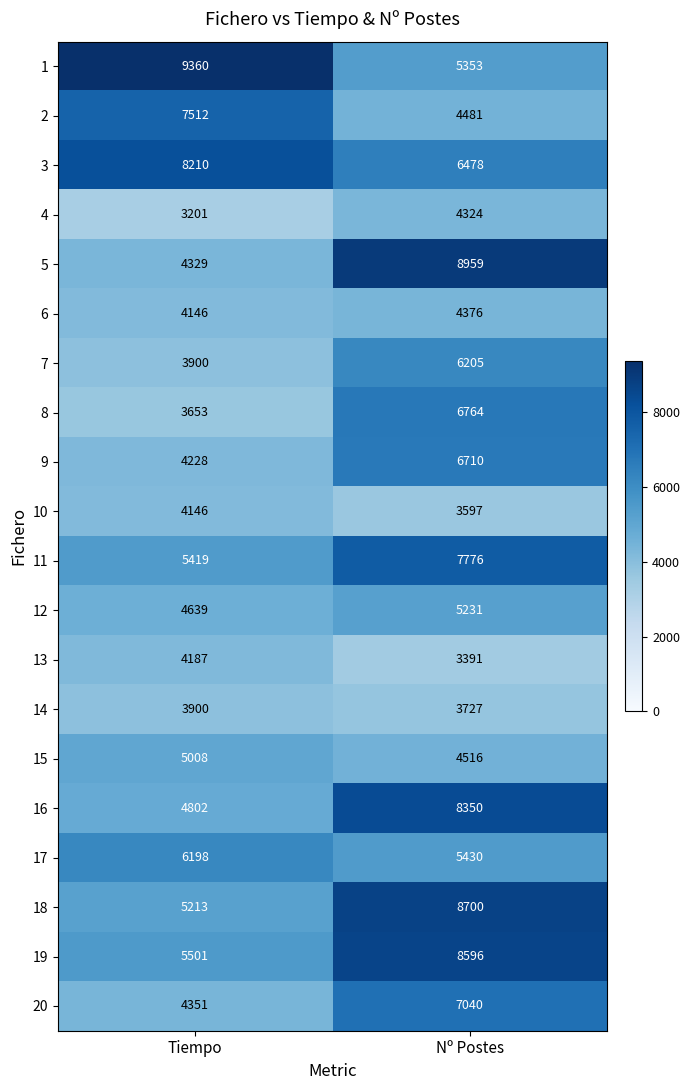

Read the 4 value at Nº Postes.

4324